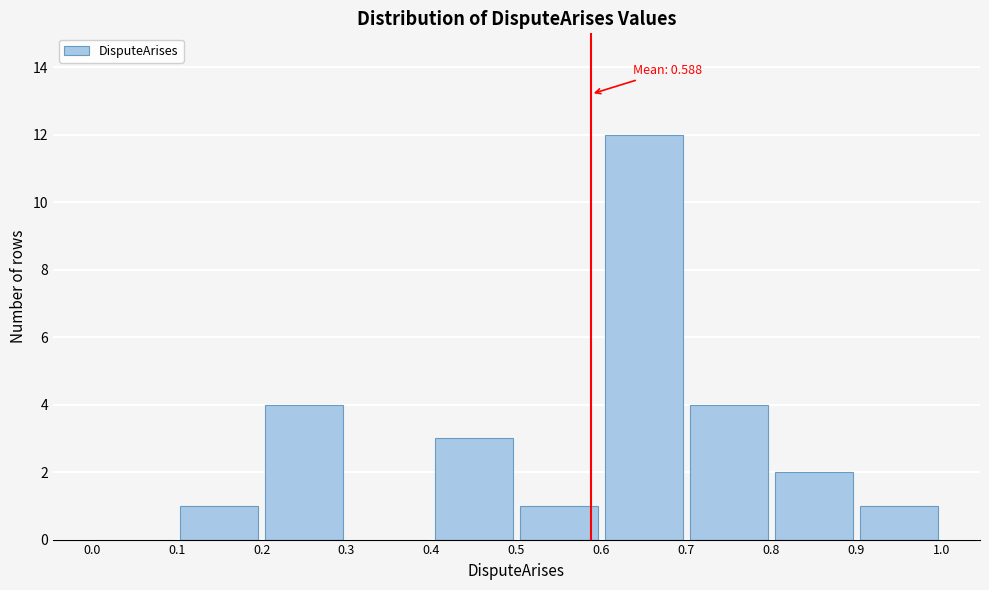

Which range on the x-axis has the tallest bar?

0.6 to 0.7